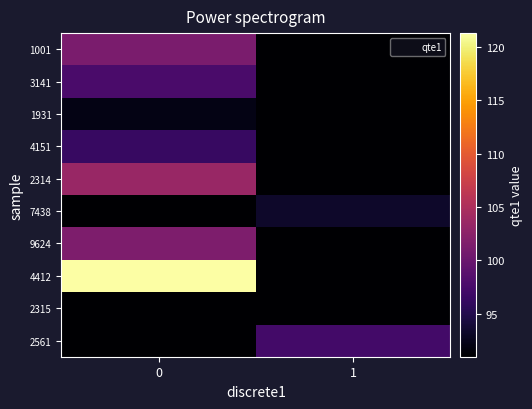

How many data points does each series have?

2